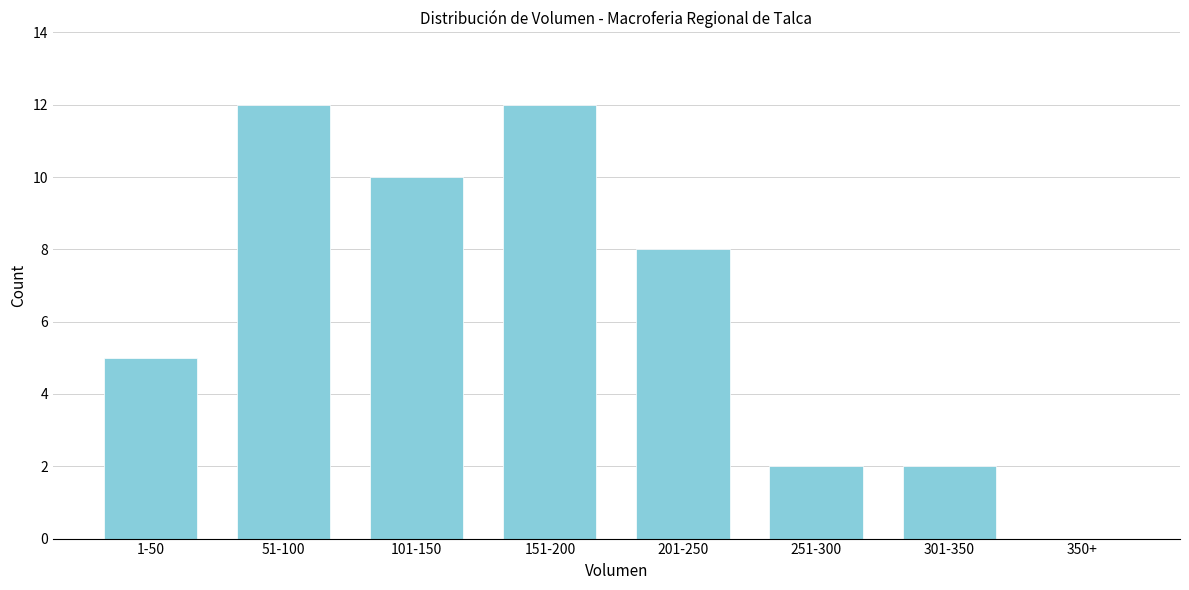

Reading left to right, extract all data points from this chart.

1-50=5	51-100=12	101-150=10	151-200=12	201-250=8	251-300=2	301-350=2	350+=0